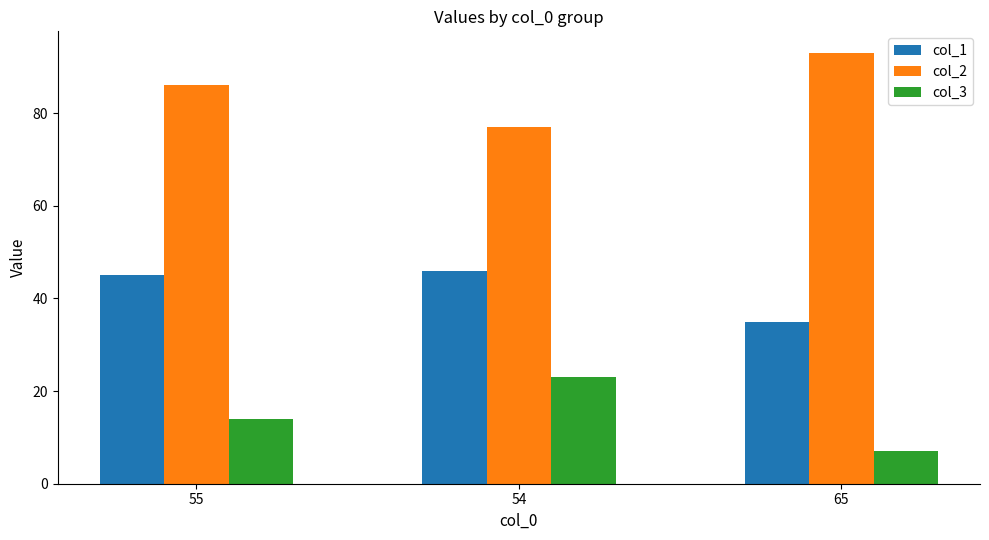

What is the difference between the maximum and minimum values in the col_1 series?

11